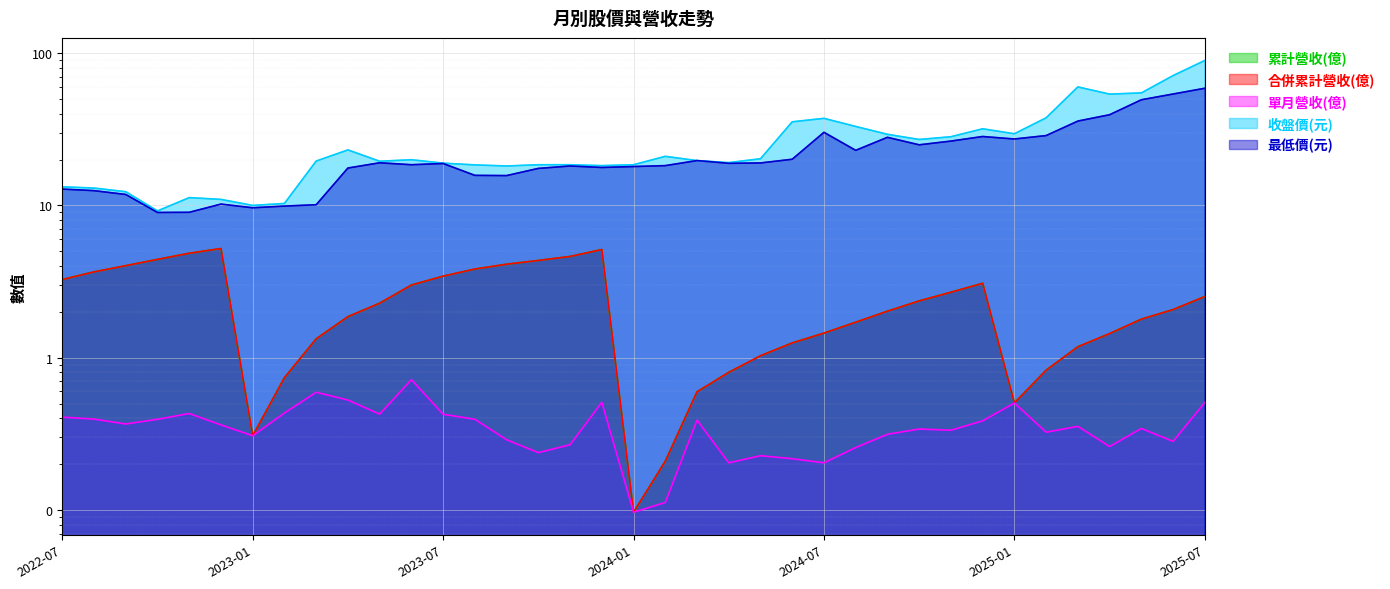

What is the average value of the 最低價(元) series?

22.2